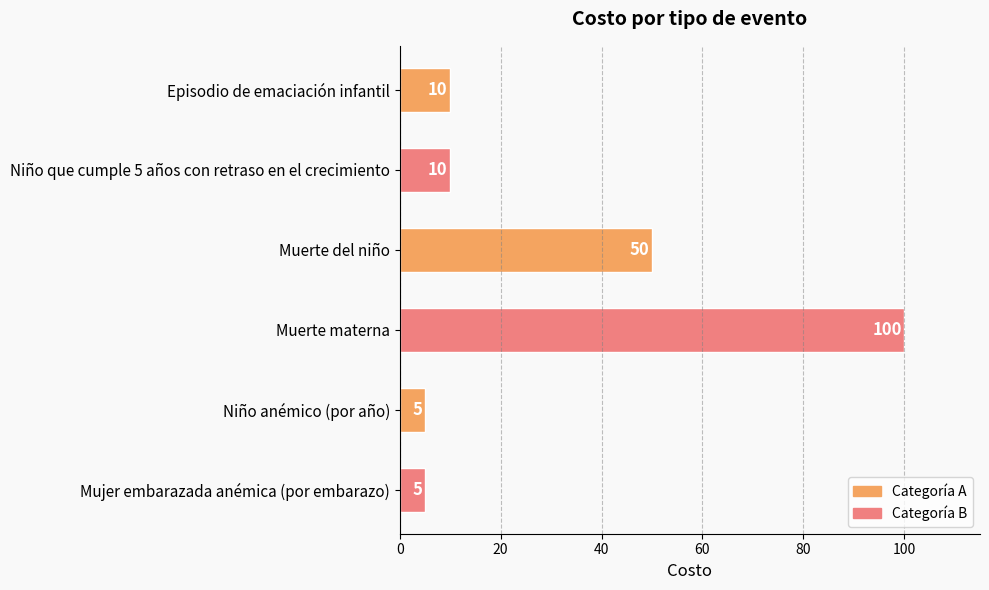

True or false: the data shows 10 at Episodio de emaciación infantil.

True